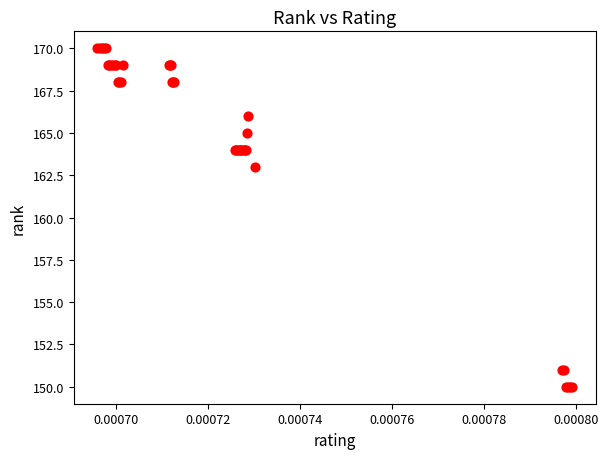

What Y value in the scatter plot is closest to 160?

163